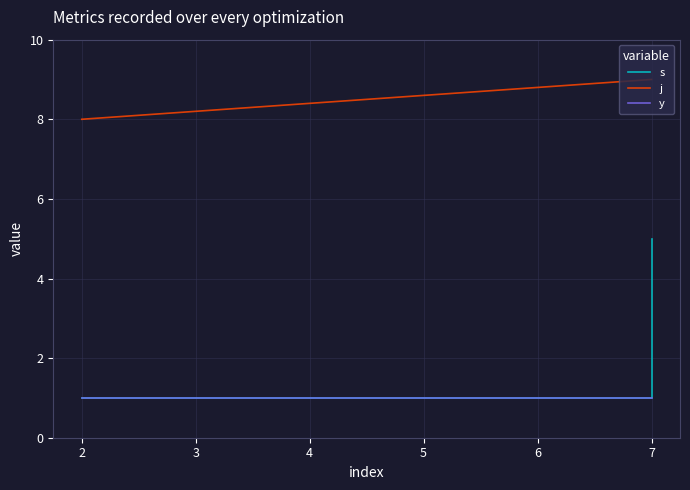

What is the smallest value displayed?

1